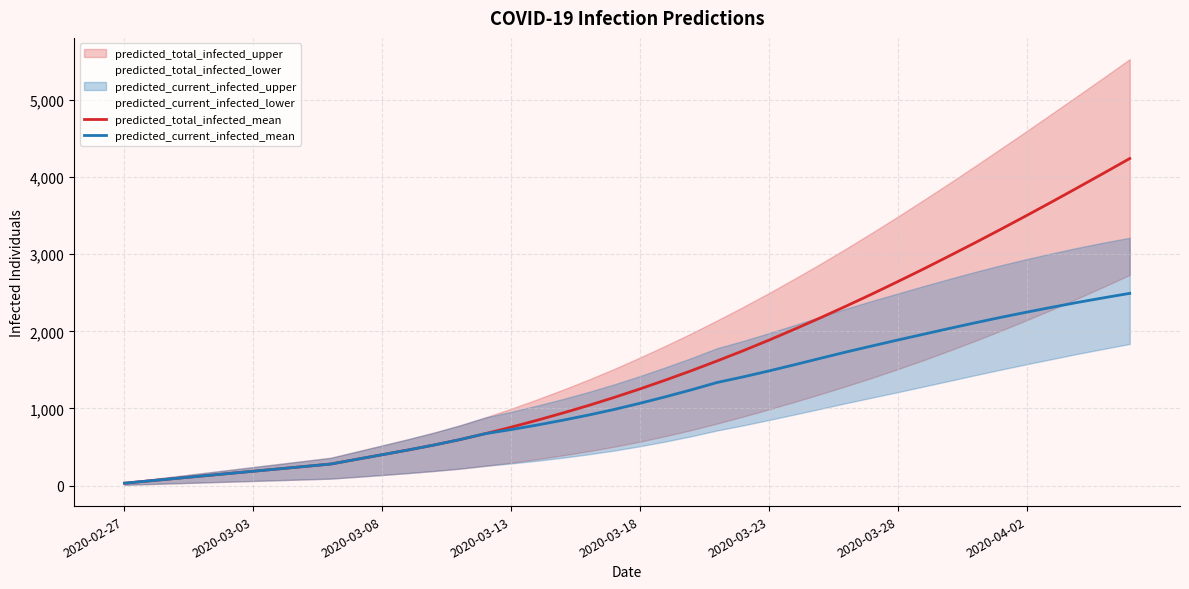

Is the value of predicted_current_infected_mean at 2020-03-03 greater than the value of predicted_total_infected_mean at 2020-03-18?

No